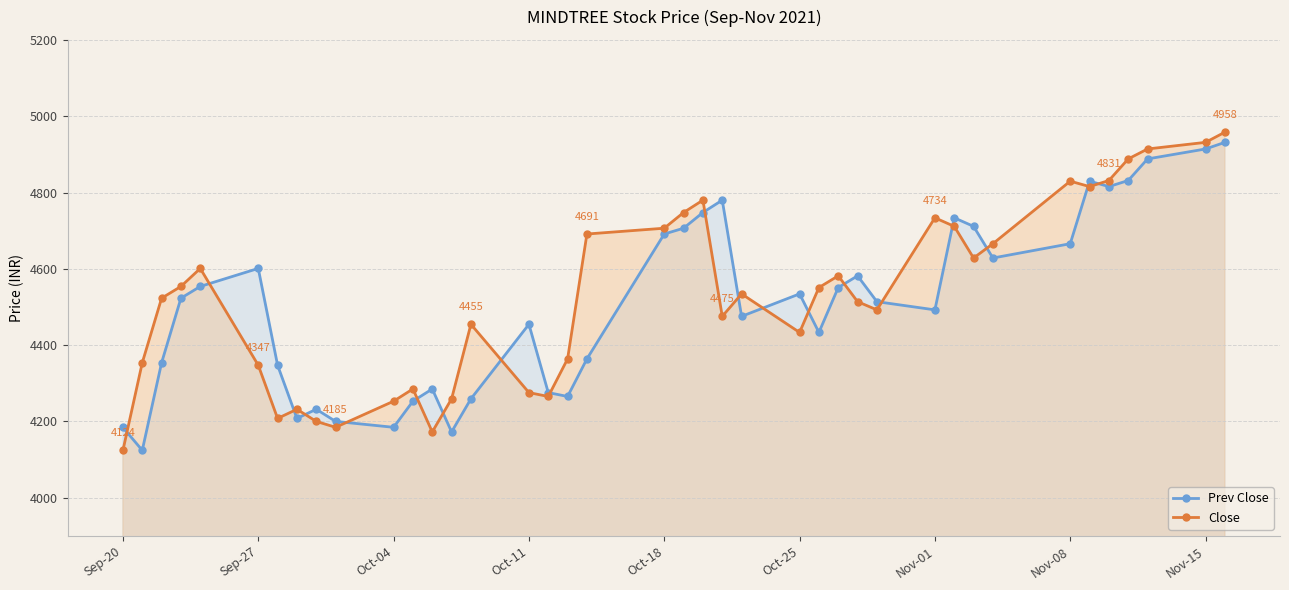

How many lines are shown in the chart?

2